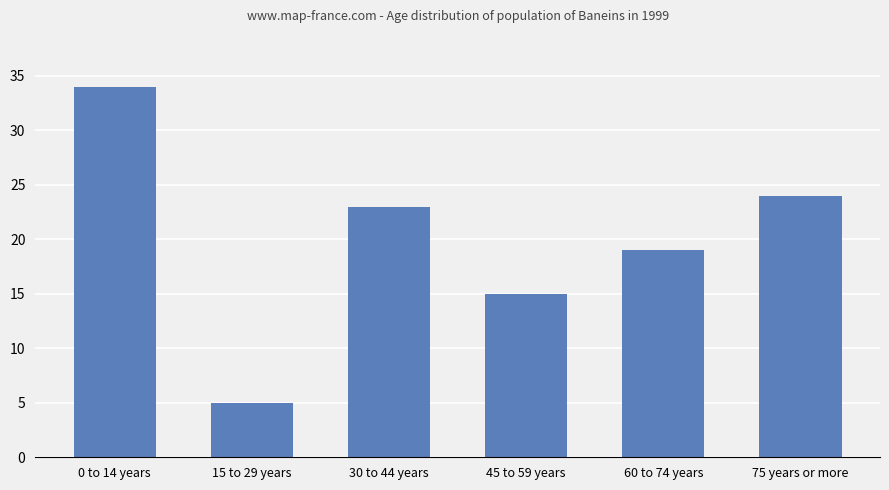

What is the change in value from 0 to 14 years to 30 to 44 years?

-11